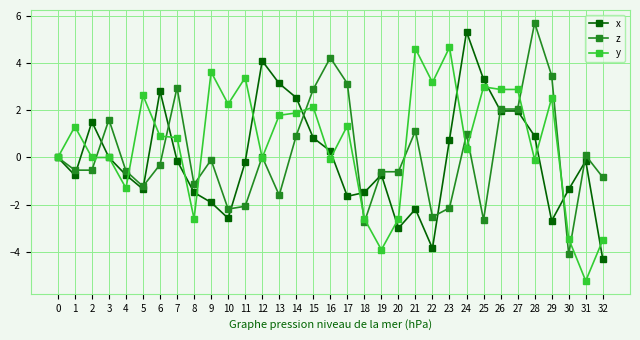

List the series in order of their overall mean, lowest first.

x, z, y